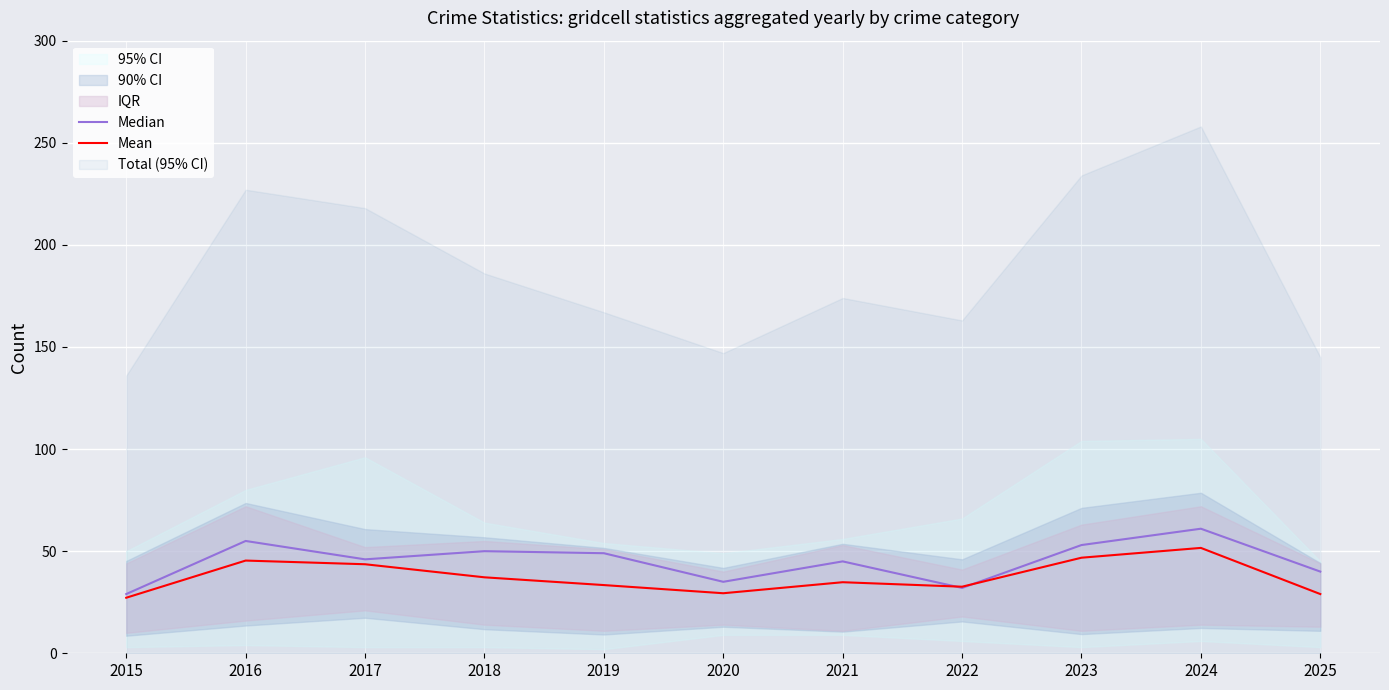

The Mean series shows 46.8 at 2023. True or false?

True